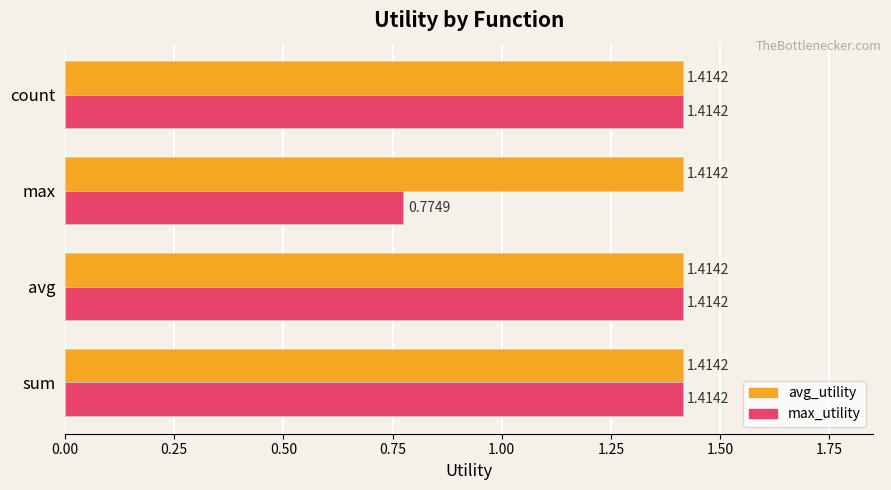

Rank the series by their average value, from highest to lowest.

avg_utility, max_utility